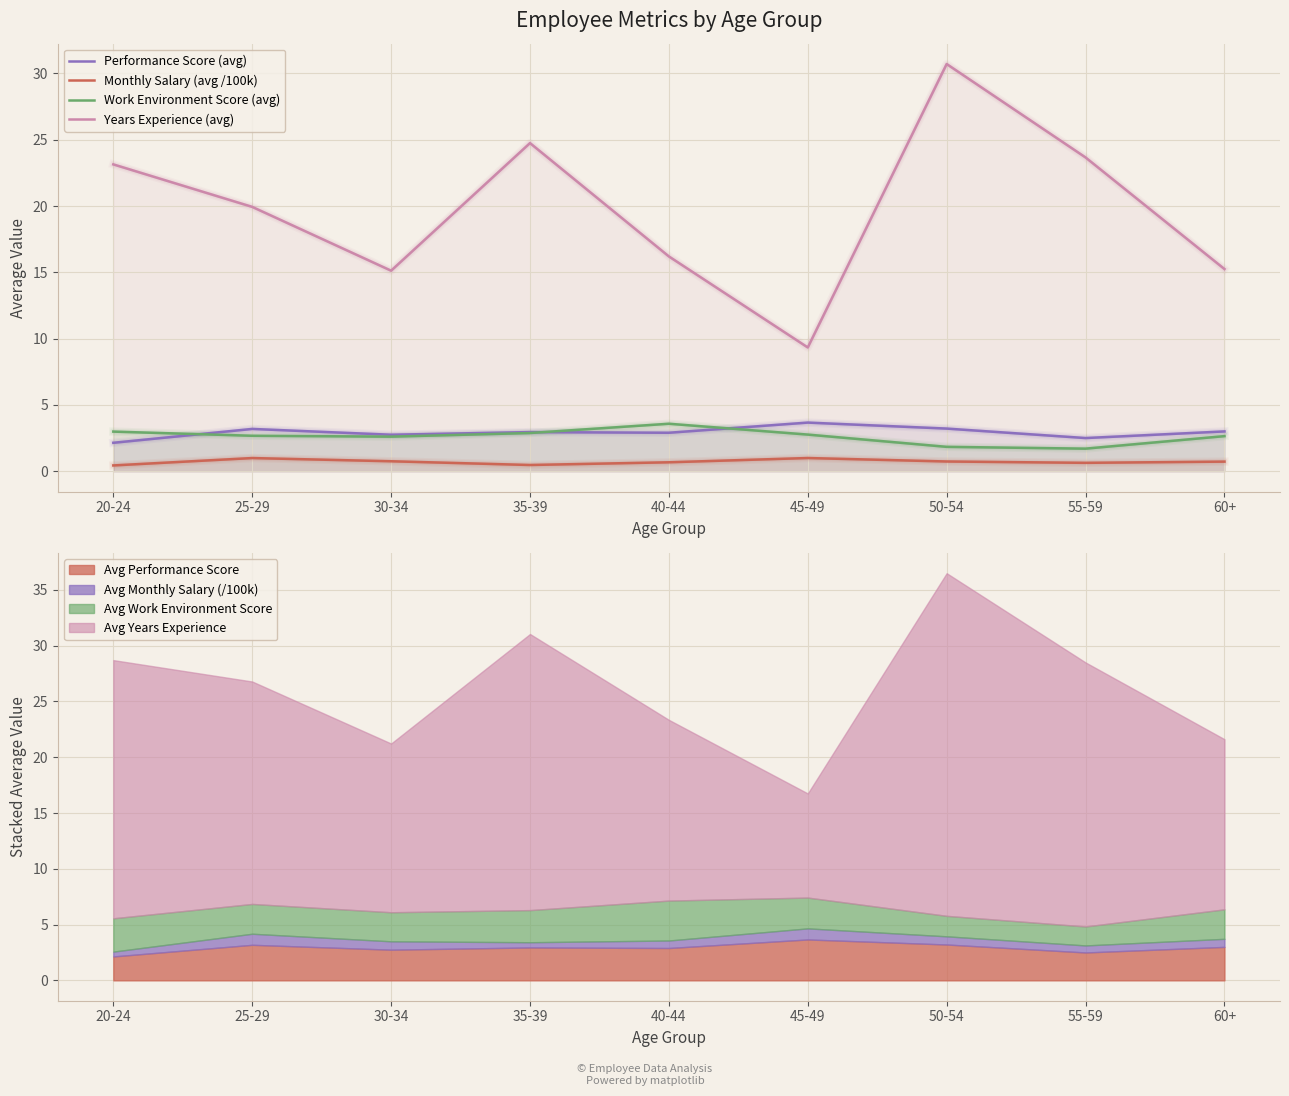

Reading left to right, extract all data points from this chart.

Performance Score (avg): 2.1	3.2	2.8	3.0	2.9	3.7	3.2	2.5	3.0
Monthly Salary (avg /100k): 0.4	1.0	0.7	0.5	0.7	1.0	0.7	0.6	0.7
Work Environment Score (avg): 3.0	2.7	2.6	2.9	3.6	2.8	1.8	1.7	2.6
Years Experience (avg): 23.1	19.9	15.1	24.8	16.2	9.3	30.7	23.7	15.2